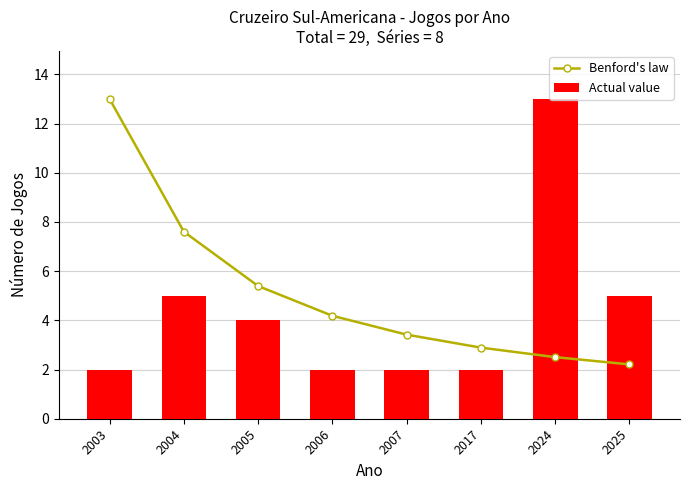

Is it true that Actual value equals 0.8 at 2003?

False